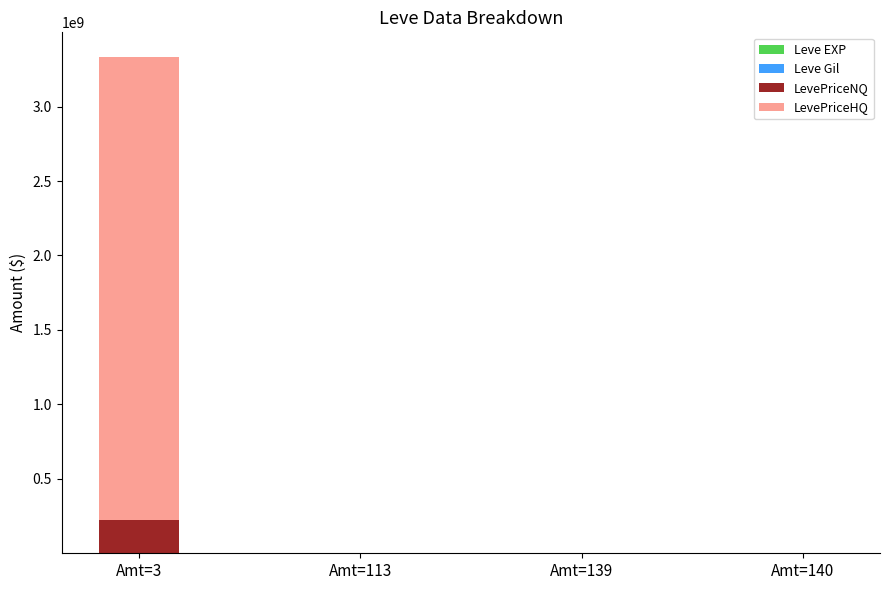

At which category is the sum across all series the highest?

Amt=3